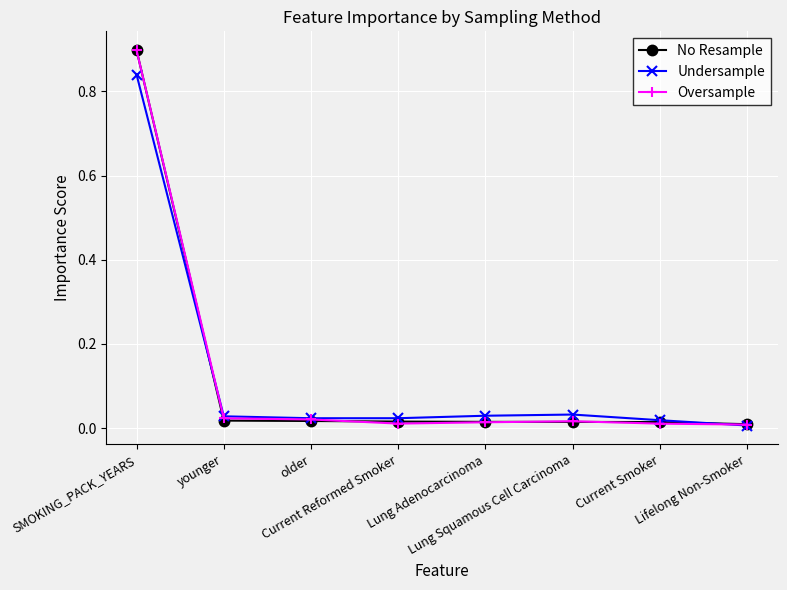

Which series has the largest range (max minus min)?

Oversample